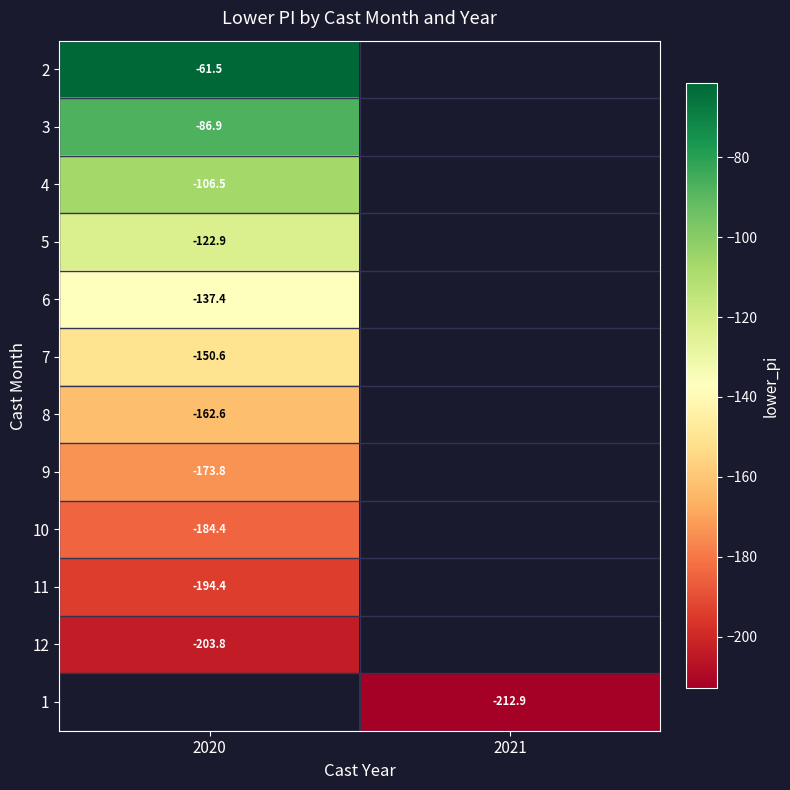

Which series has the widest spread of values?

2